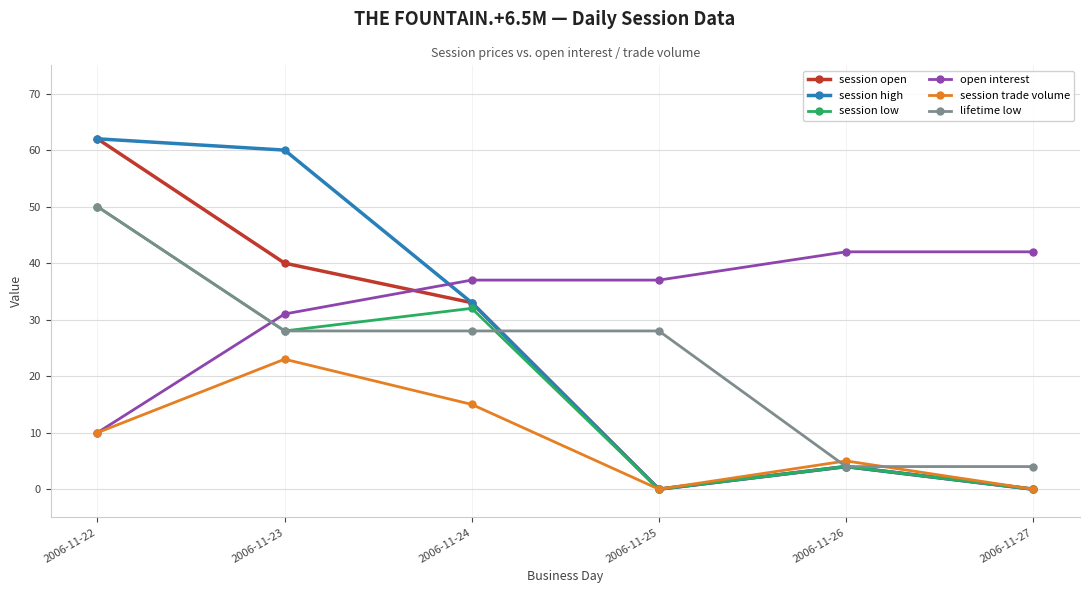

Between 2006-11-23 and 2006-11-24, which series saw the biggest shift?

session high